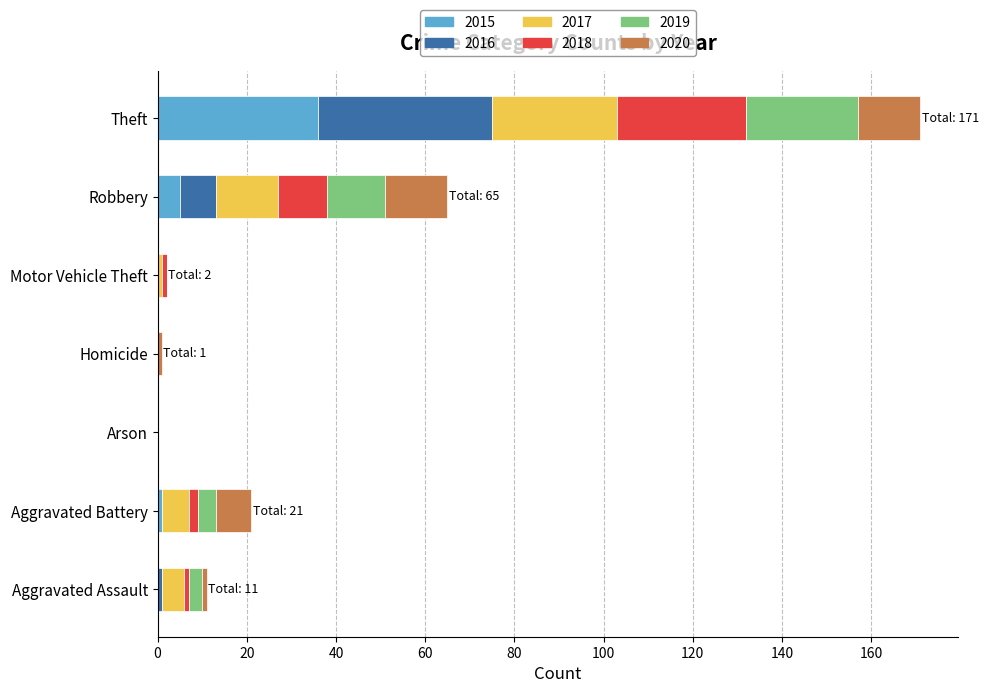

At which category is the sum across all series the highest?

Theft